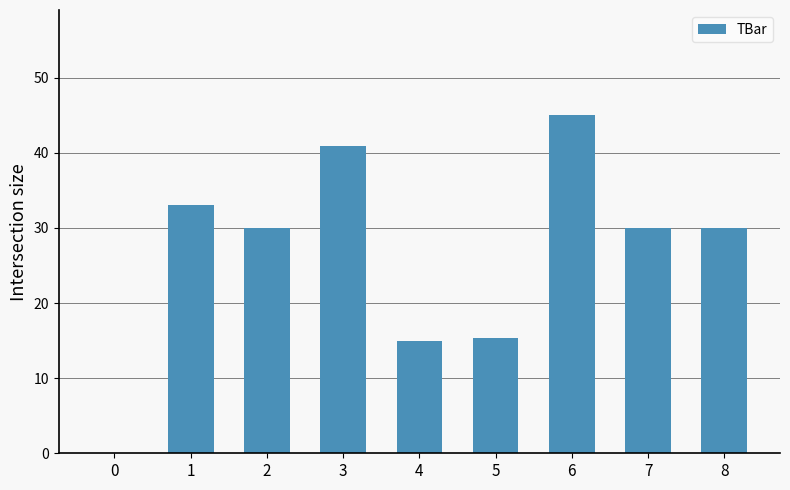

Read the value at 4.

15.0